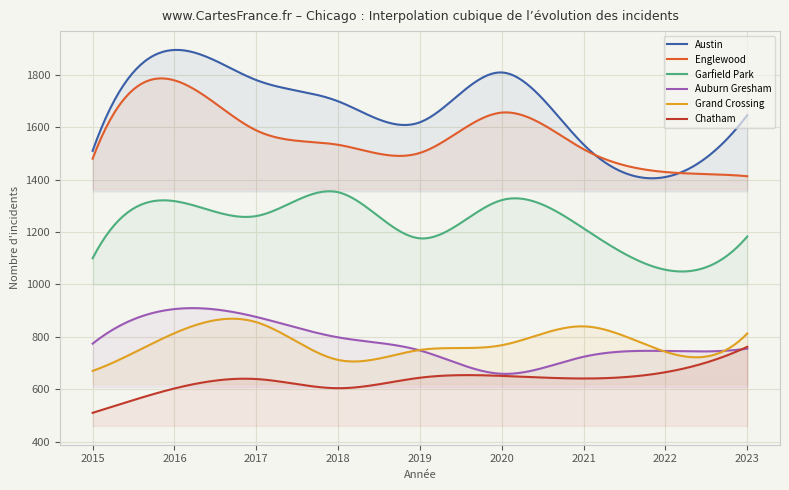

How many data points in Englewood are less than 1516?

4